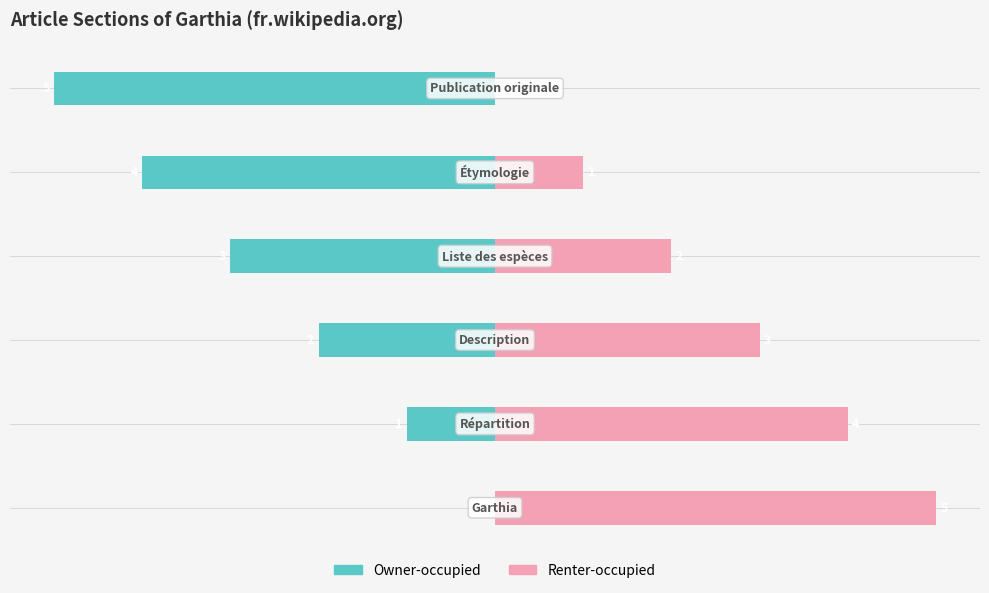

At how many categories does at least one series exceed -2?

6